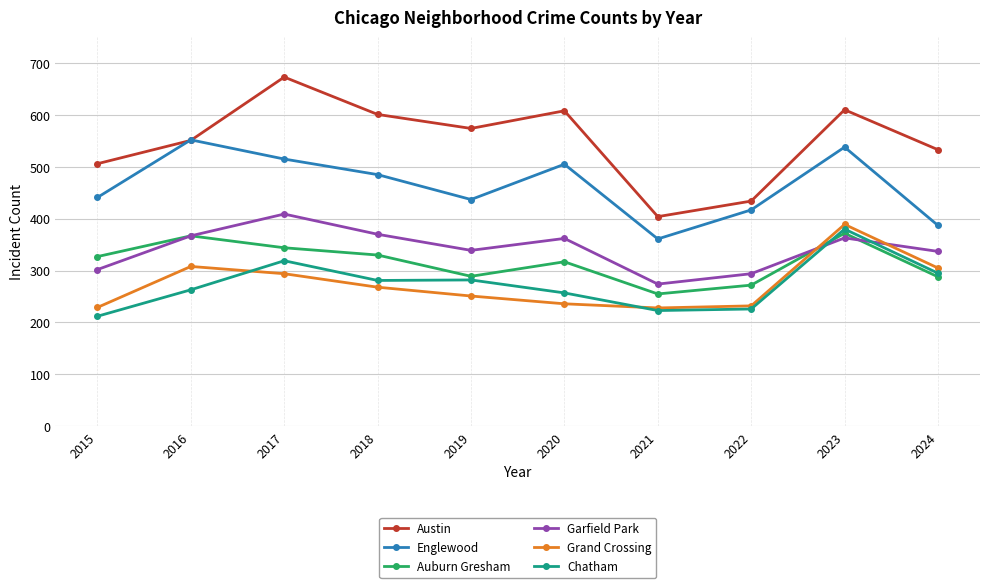

At which label does Chatham reach its peak?

2023